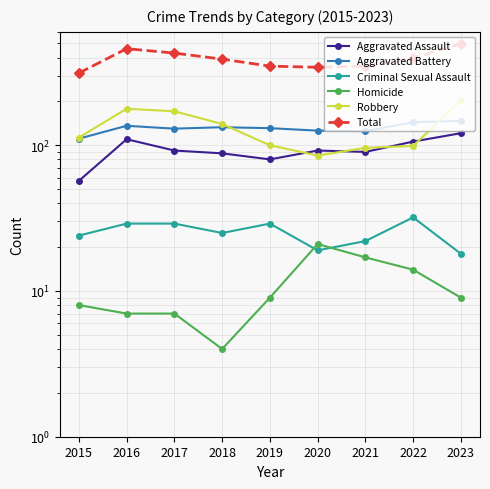

Read the Robbery value at 2022, to the nearest 10.

100